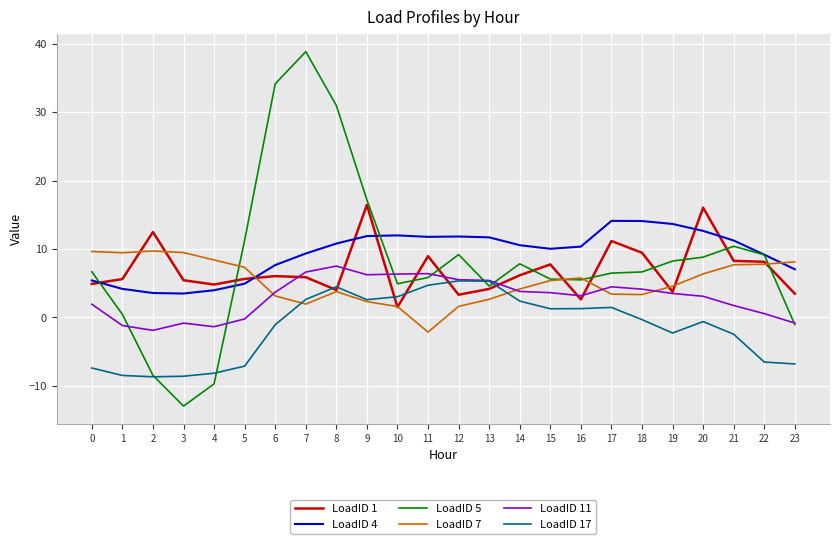

What is the spread (max minus min) of values at 17?

12.7